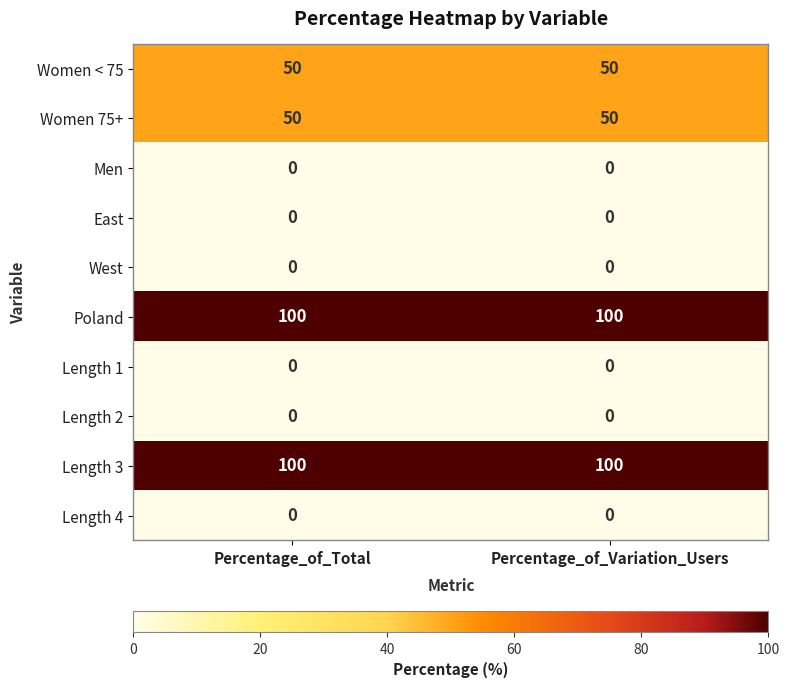

What is the highest value of the Women < 75 series?

50